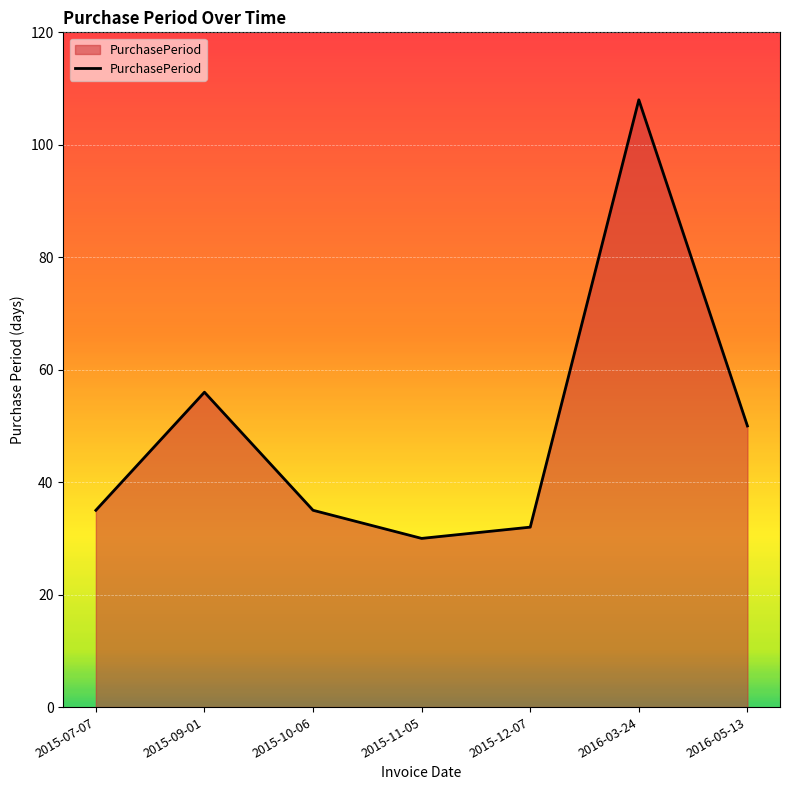

What position from the left is 2016-03-24?

6